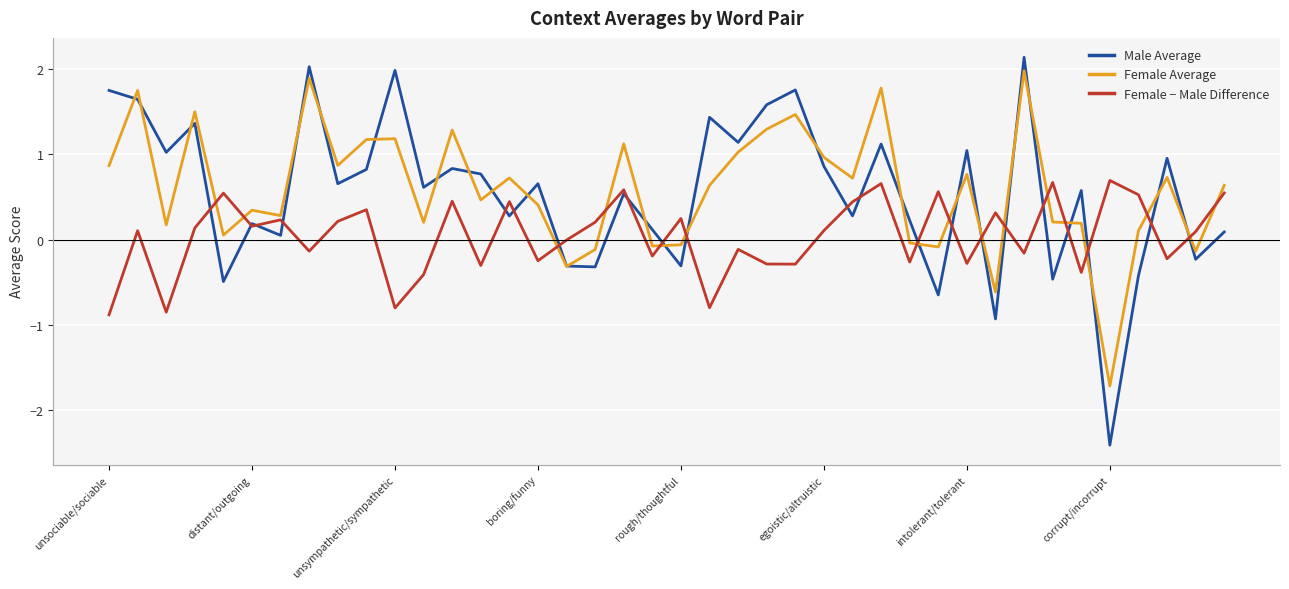

Which series has the widest spread of values?

Male Average